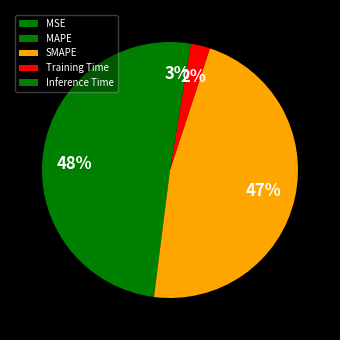

To the nearest percent, what percentage of the pie is Training Time?

2%